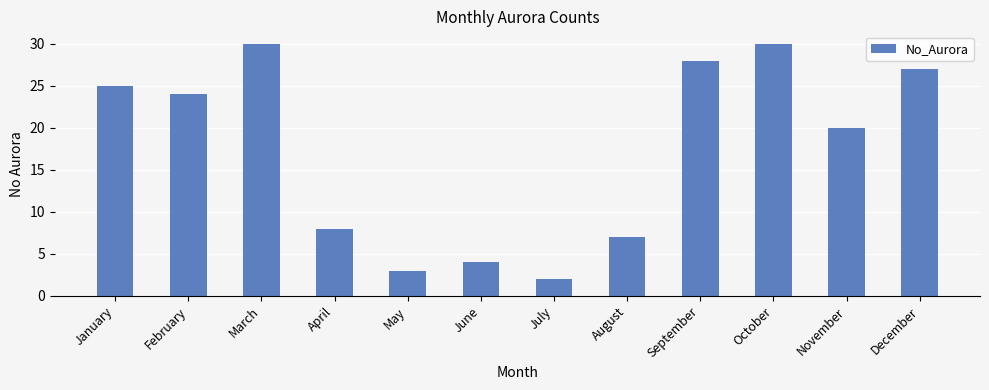

Is it true that the value at August is 2?

False